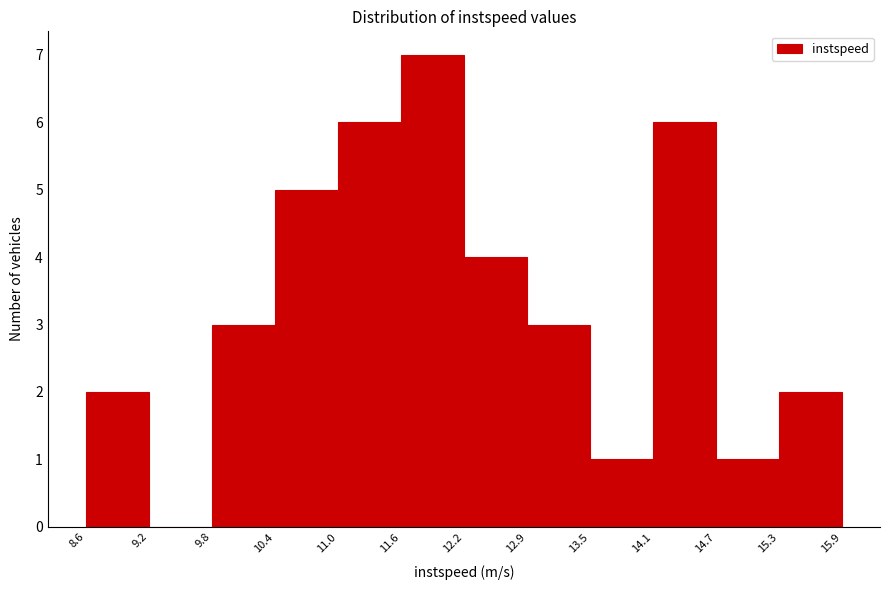

Over which range of the x-axis is the bar tallest?

11.6 to 12.2